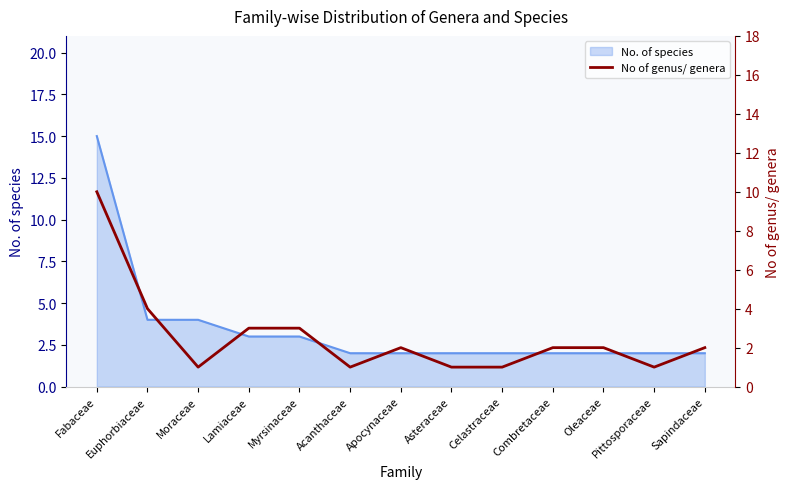

Reading right to left, extract all data points from this chart.

2	1	2	2	1	1	2	1	3	3	1	4	10